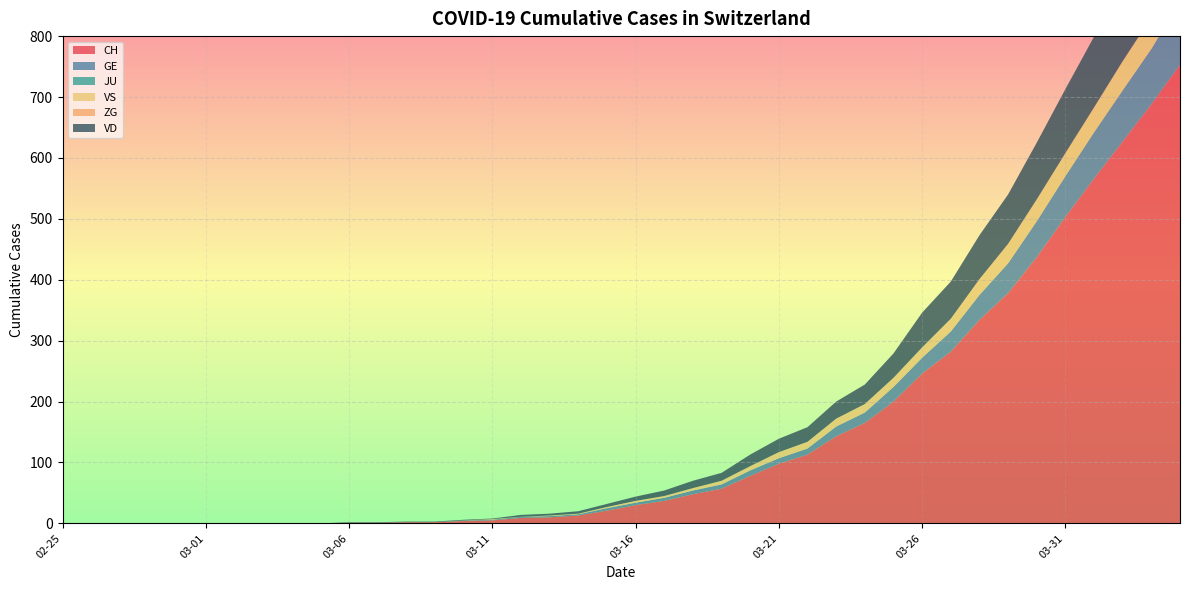

Reading left to right, transcribe all the data shown in this chart.

CH: 2020-02-25=0	2020-02-26=0	2020-02-27=0	2020-02-28=0	2020-02-29=0	2020-03-01=0	2020-03-02=0	2020-03-03=0	2020-03-04=0	2020-03-05=0	2020-03-06=1	2020-03-07=1	2020-03-08=2	2020-03-09=2	2020-03-10=4	2020-03-11=5	2020-03-12=9	2020-03-13=10	2020-03-14=13	2020-03-15=21	2020-03-16=30	2020-03-17=37	2020-03-18=48	2020-03-19=57	2020-03-20=78	2020-03-21=98	2020-03-22=113	2020-03-23=143	2020-03-24=165	2020-03-25=200	2020-03-26=246	2020-03-27=282	2020-03-28=334	2020-03-29=378	2020-03-30=437	2020-03-31=503	2020-04-01=566	2020-04-02=627	2020-04-03=688	2020-04-04=753
GE: 2020-02-25=0	2020-02-26=0	2020-02-27=0	2020-02-28=0	2020-02-29=0	2020-03-01=0	2020-03-02=0	2020-03-03=0	2020-03-04=0	2020-03-05=0	2020-03-06=0	2020-03-07=0	2020-03-08=0	2020-03-09=0	2020-03-10=1	2020-03-11=1	2020-03-12=2	2020-03-13=2	2020-03-14=2	2020-03-15=4	2020-03-16=4	2020-03-17=5	2020-03-18=6	2020-03-19=7	2020-03-20=9	2020-03-21=9	2020-03-22=10	2020-03-23=16	2020-03-24=17	2020-03-25=24	2020-03-26=26	2020-03-27=33	2020-03-28=41	2020-03-29=49	2020-03-30=59	2020-03-31=67	2020-04-01=76	2020-04-02=84	2020-04-03=91	2020-04-04=104
JU: 2020-02-25=0	2020-02-26=0	2020-02-27=0	2020-02-28=0	2020-02-29=0	2020-03-01=0	2020-03-02=0	2020-03-03=0	2020-03-04=0	2020-03-05=0	2020-03-06=0	2020-03-07=0	2020-03-08=0	2020-03-09=0	2020-03-10=0	2020-03-11=0	2020-03-12=0	2020-03-13=0	2020-03-14=0	2020-03-15=0	2020-03-16=0	2020-03-17=0	2020-03-18=0	2020-03-19=0	2020-03-20=0	2020-03-21=0	2020-03-22=0	2020-03-23=0	2020-03-24=0	2020-03-25=0	2020-03-26=0	2020-03-27=0	2020-03-28=0	2020-03-29=0	2020-03-30=0	2020-03-31=0	2020-04-01=0	2020-04-02=0	2020-04-03=0	2020-04-04=0
VS: 2020-02-25=0	2020-02-26=0	2020-02-27=0	2020-02-28=0	2020-02-29=0	2020-03-01=0	2020-03-02=0	2020-03-03=0	2020-03-04=0	2020-03-05=0	2020-03-06=0	2020-03-07=0	2020-03-08=0	2020-03-09=0	2020-03-10=0	2020-03-11=1	2020-03-12=0	2020-03-13=1	2020-03-14=1	2020-03-15=2	2020-03-16=3	2020-03-17=3	2020-03-18=4	2020-03-19=6	2020-03-20=7	2020-03-21=10	2020-03-22=11	2020-03-23=13	2020-03-24=14	2020-03-25=15	2020-03-26=17	2020-03-27=21	2020-03-28=25	2020-03-29=31	2020-03-30=35	2020-03-31=37	2020-04-01=40	2020-04-02=47	2020-04-03=51	2020-04-04=53
ZG: 2020-02-25=0	2020-02-26=0	2020-02-27=0	2020-02-28=0	2020-02-29=0	2020-03-01=0	2020-03-02=0	2020-03-03=0	2020-03-04=0	2020-03-05=0	2020-03-06=0	2020-03-07=0	2020-03-08=0	2020-03-09=0	2020-03-10=0	2020-03-11=0	2020-03-12=0	2020-03-13=0	2020-03-14=0	2020-03-15=0	2020-03-16=0	2020-03-17=0	2020-03-18=0	2020-03-19=0	2020-03-20=0	2020-03-21=0	2020-03-22=0	2020-03-23=0	2020-03-24=0	2020-03-25=0	2020-03-26=0	2020-03-27=0	2020-03-28=1	2020-03-29=1	2020-03-30=1	2020-03-31=1	2020-04-01=1	2020-04-02=1	2020-04-03=1	2020-04-04=2
VD: 2020-02-25=0	2020-02-26=0	2020-02-27=0	2020-02-28=0	2020-02-29=0	2020-03-01=0	2020-03-02=0	2020-03-03=0	2020-03-04=0	2020-03-05=0	2020-03-06=1	2020-03-07=1	2020-03-08=1	2020-03-09=1	2020-03-10=1	2020-03-11=1	2020-03-12=3	2020-03-13=3	2020-03-14=4	2020-03-15=5	2020-03-16=7	2020-03-17=9	2020-03-18=12	2020-03-19=13	2020-03-20=19	2020-03-21=22	2020-03-22=24	2020-03-23=28	2020-03-24=32	2020-03-25=40	2020-03-26=57	2020-03-27=61	2020-03-28=72	2020-03-29=81	2020-03-30=93	2020-03-31=105	2020-04-01=116	2020-04-02=135	2020-04-03=153	2020-04-04=164